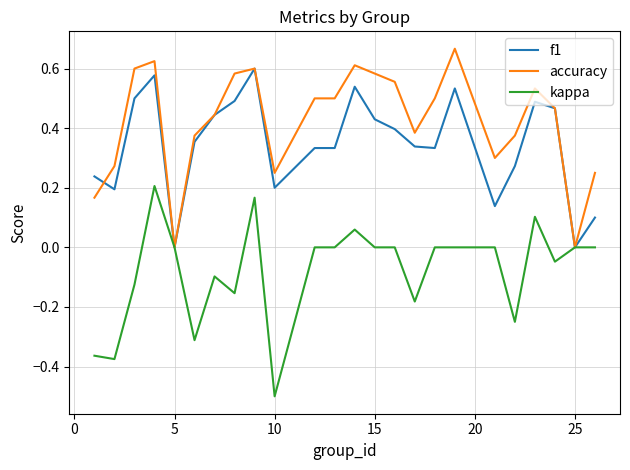

Which series has the largest total across all categories?

accuracy